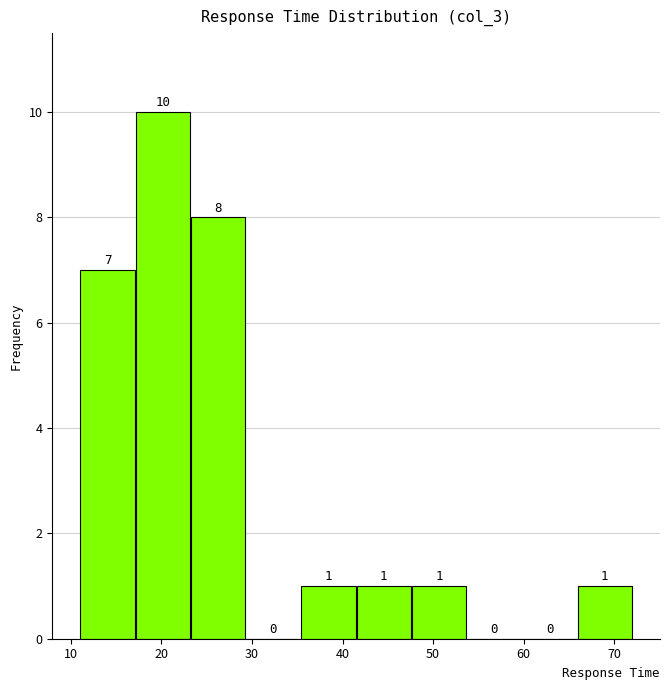

How tall is the bar that spans 41.5 to 47.6 on the x-axis? The bar edges are not printed on the chart, so give them approximately, as read against the axis.

1